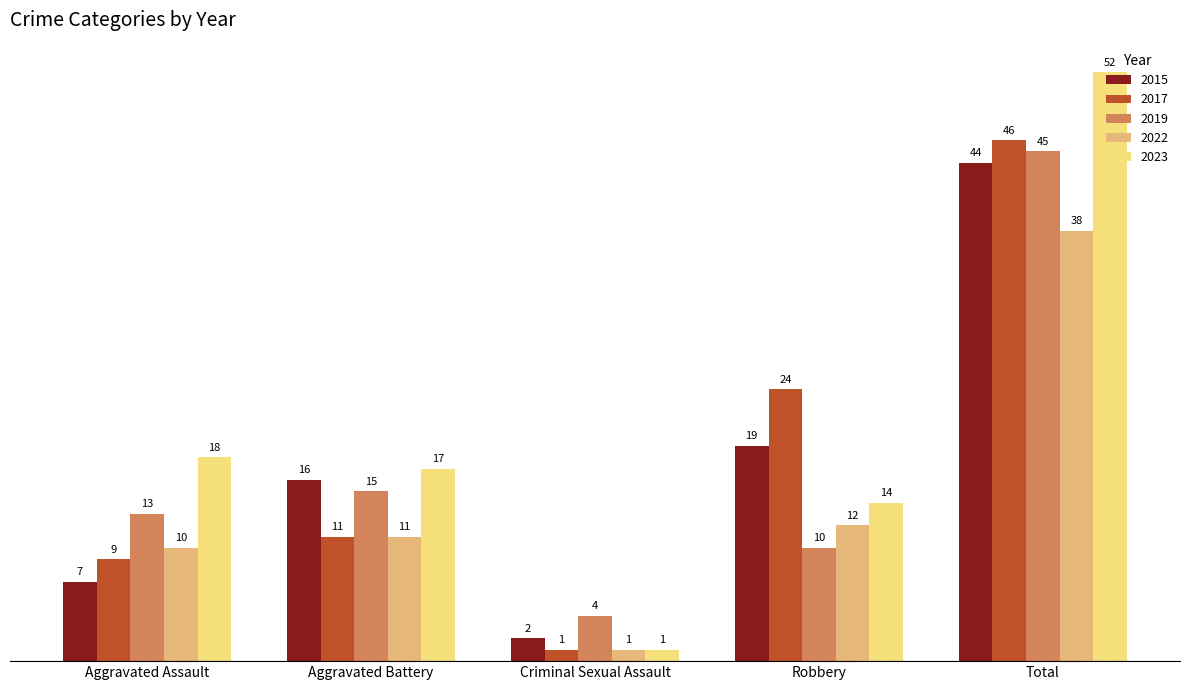

What is the minimum value for 2019?

4